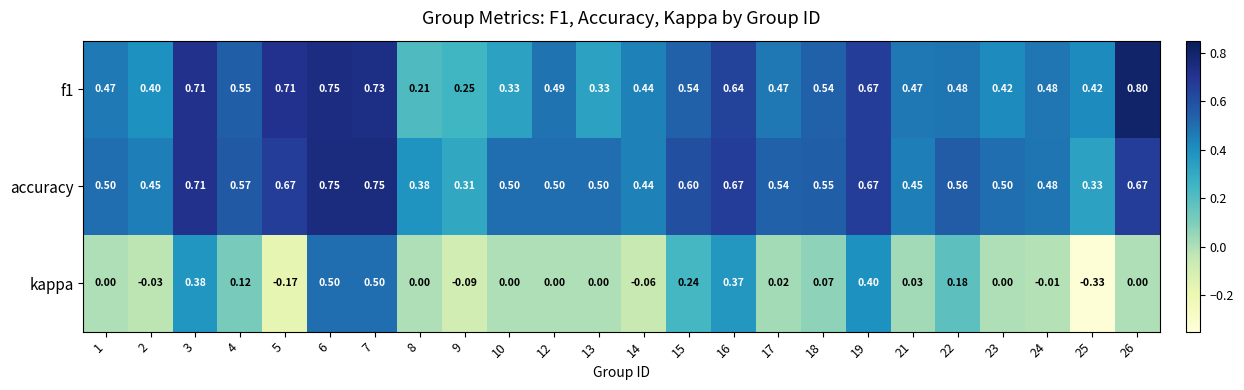

Which series has the largest range (max minus min)?

kappa